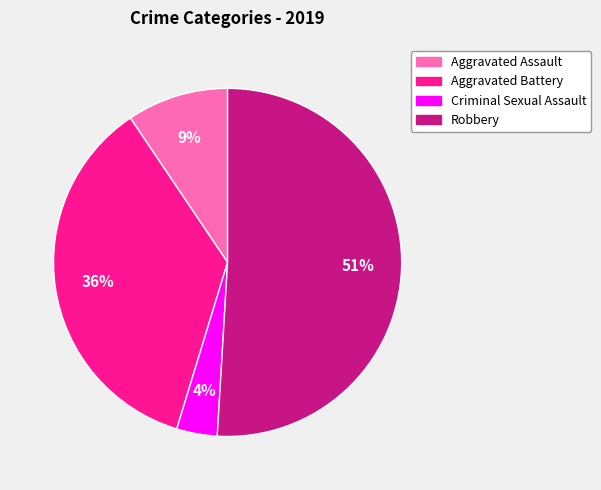

To the nearest percent, what is the average slice percentage?

25%